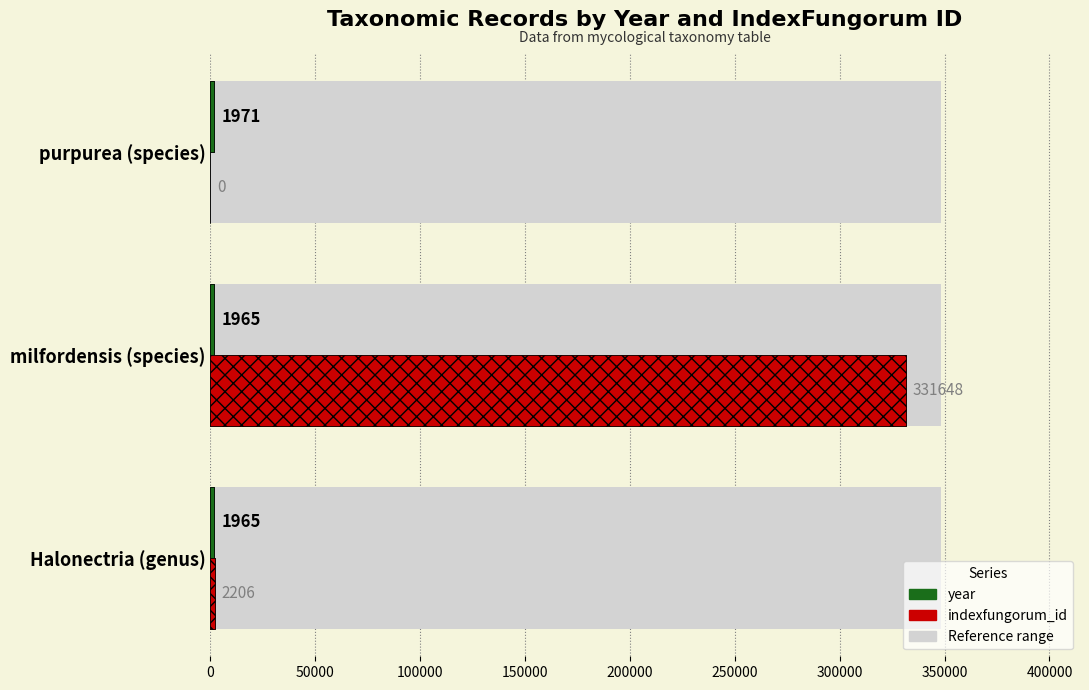

What is the average value of the indexfungorum_id series?

111285